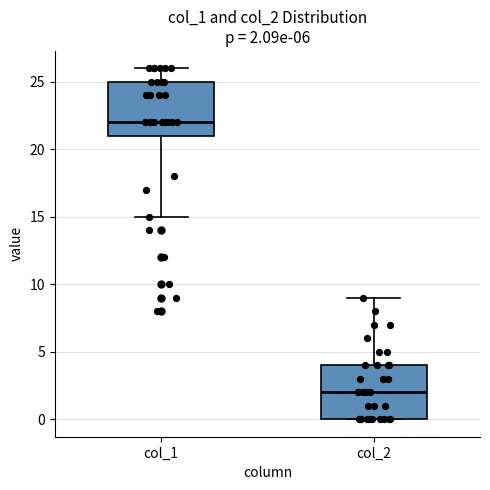

Which box's median line is the highest?

col_1